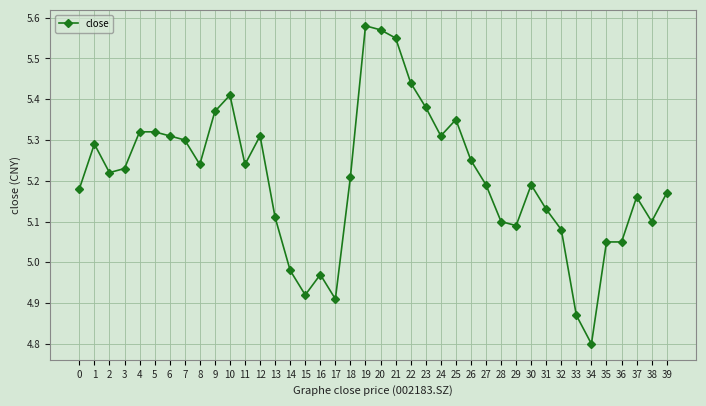

Does the chart display data point markers on the line(s)?

Yes